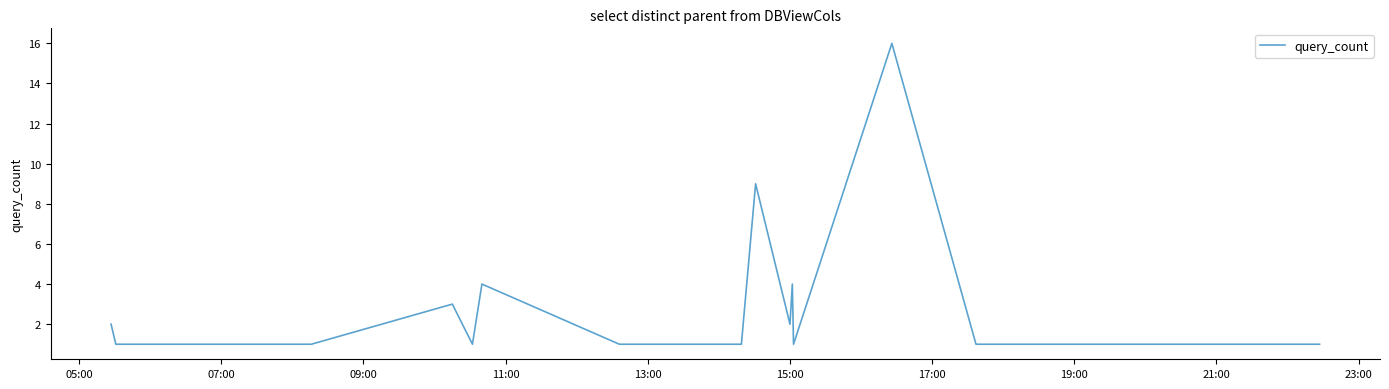

What is the difference between the maximum and minimum values?

15